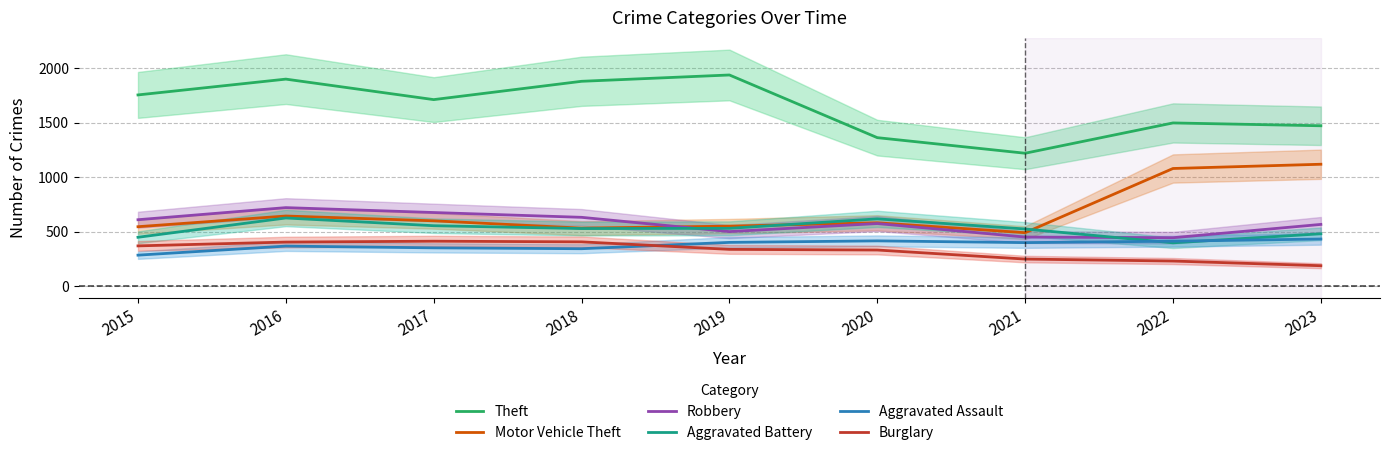

Is the value of Motor Vehicle Theft at 2023 greater than the value of Theft at 2019?

No